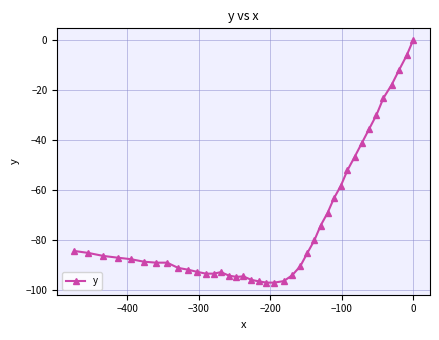

What is the smallest value displayed?

-97.1